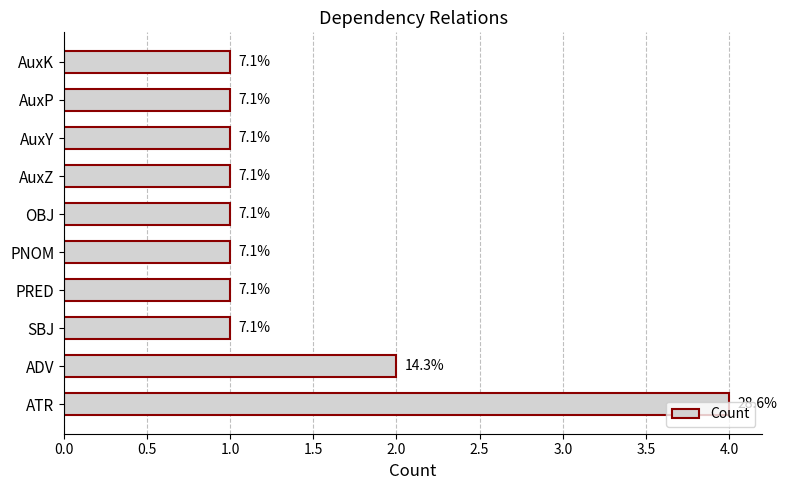

Does the chart contain any negative values?

No